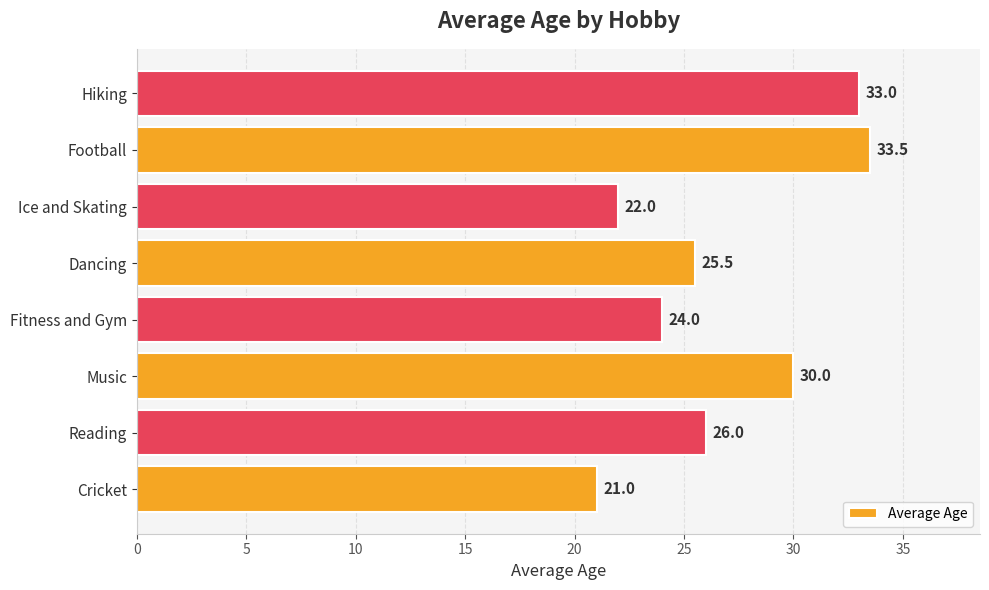

Reading bottom to top, extract all data points from this chart.

Cricket=21.0	Reading=26.0	Music=30.0	Fitness and Gym=24.0	Dancing=25.5	Ice and Skating=22.0	Football=33.5	Hiking=33.0